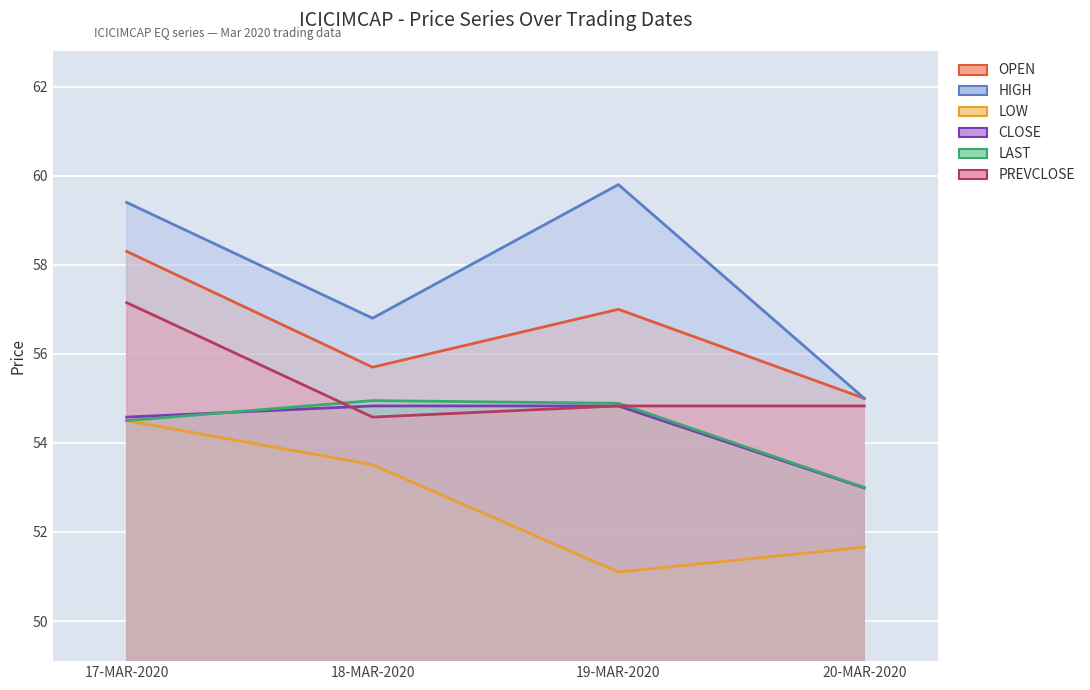

What is the difference between the highest and lowest values at 18-MAR-2020?

3.3